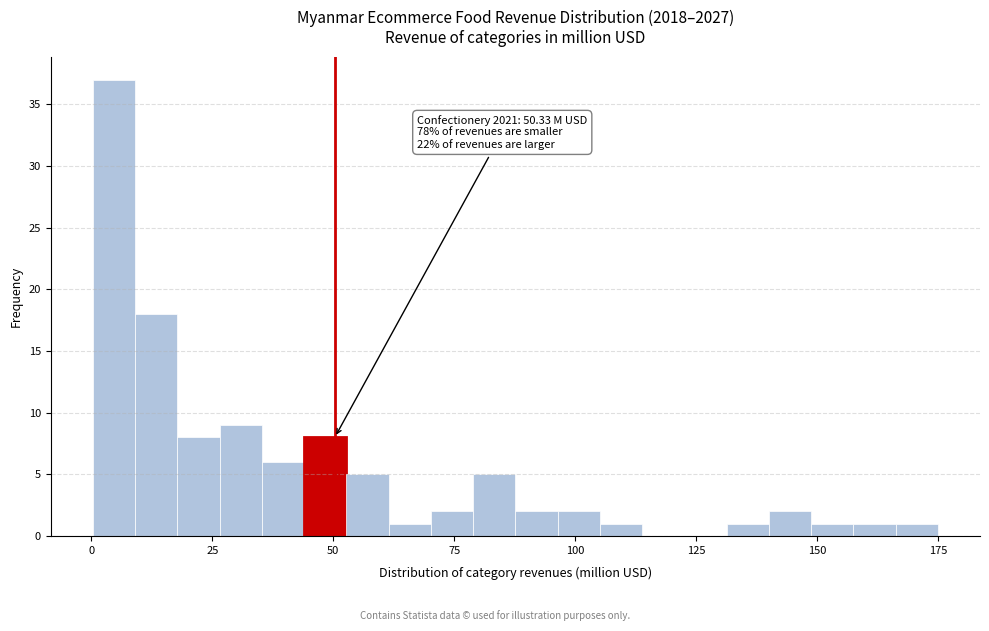

Around what value on the x-axis is the tallest bar? Give the approximate position of its centre, as read against the axis.

5